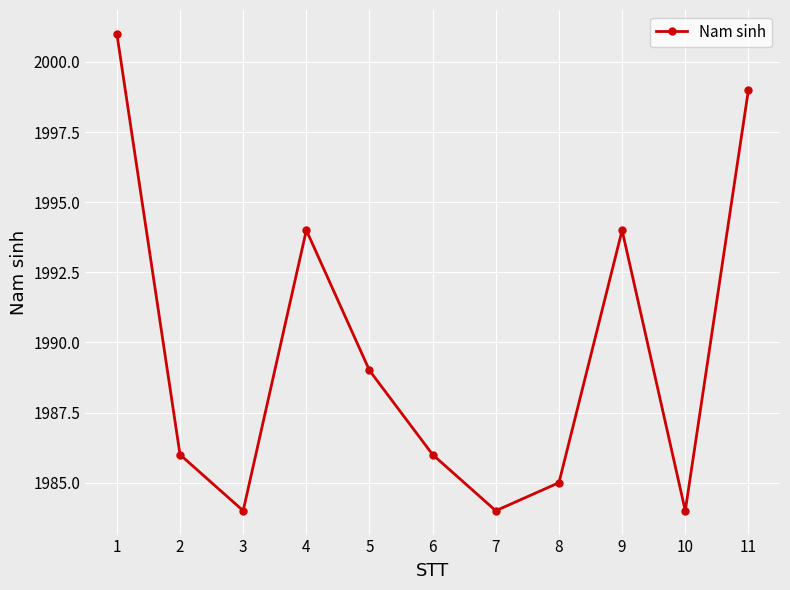

What is the difference between the second highest and minimum values?

15